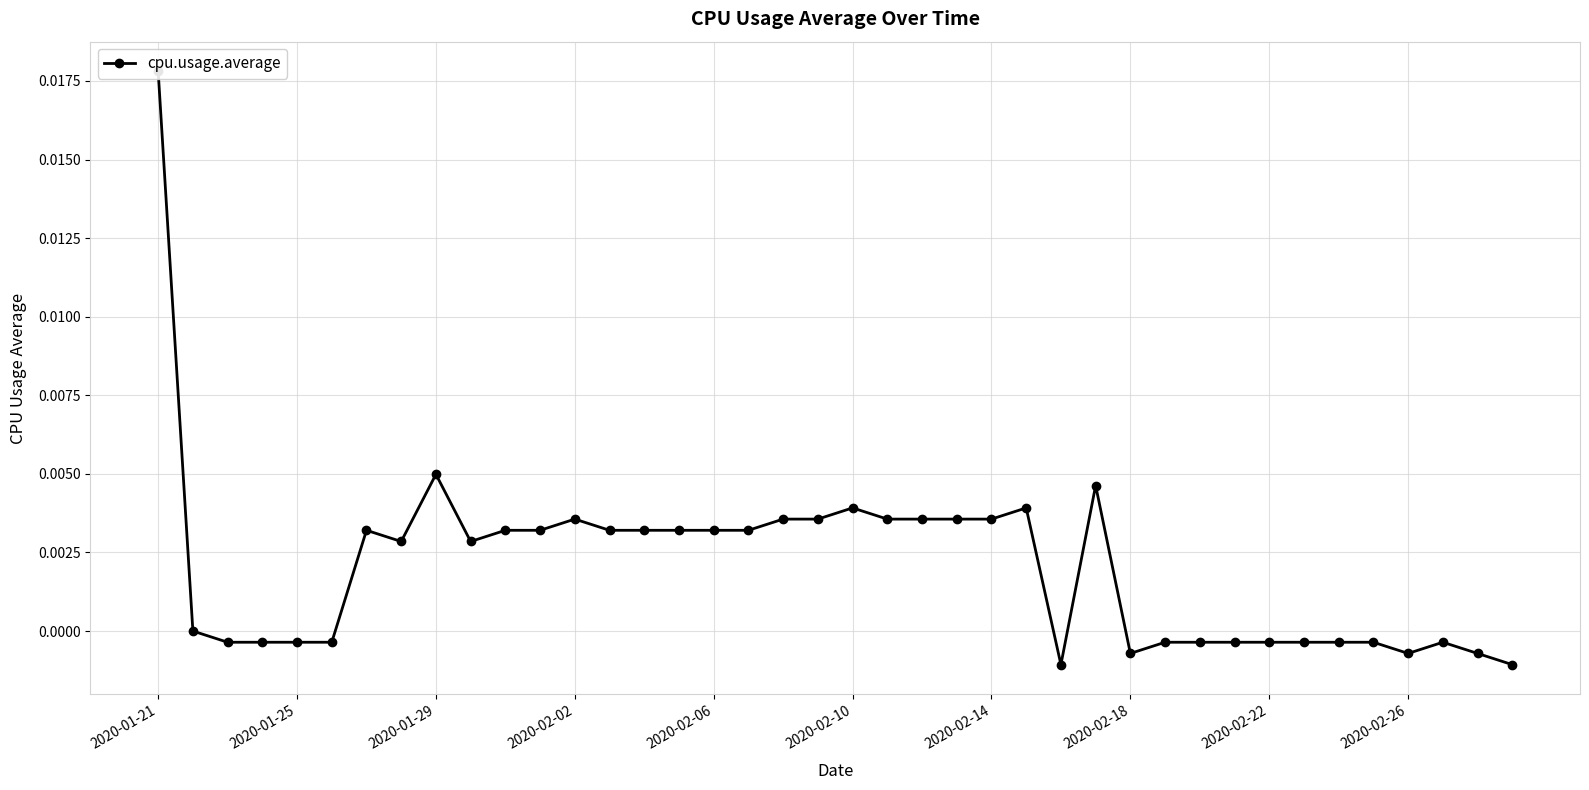

What is the sum of all values?

0.1